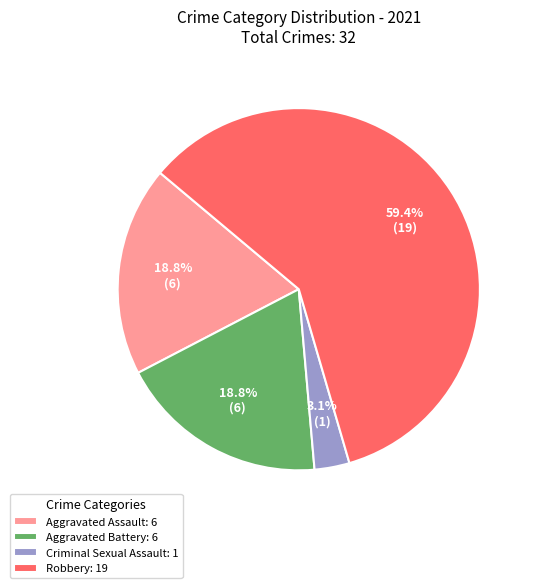

Is there any slice that represents more than half of the pie?

Yes